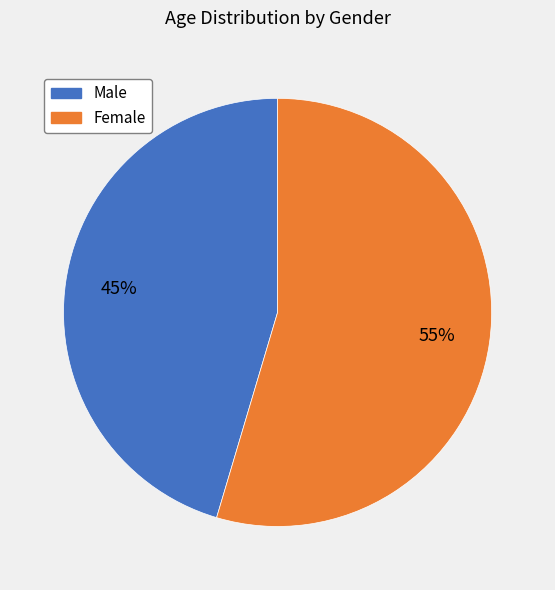

To the nearest percent, what is the average slice percentage?

50%